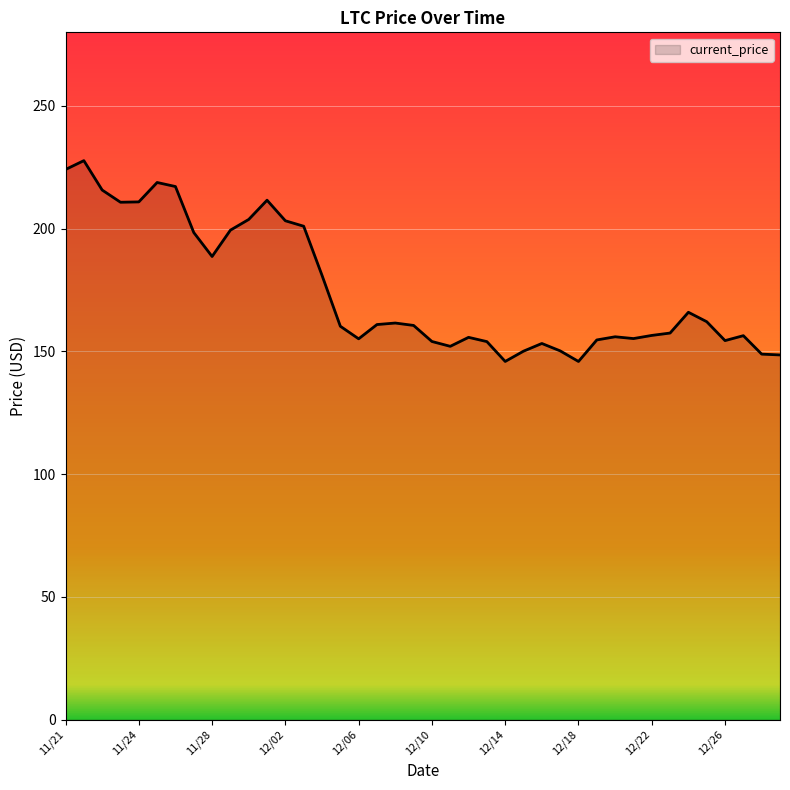

What is the smallest value displayed?

145.9